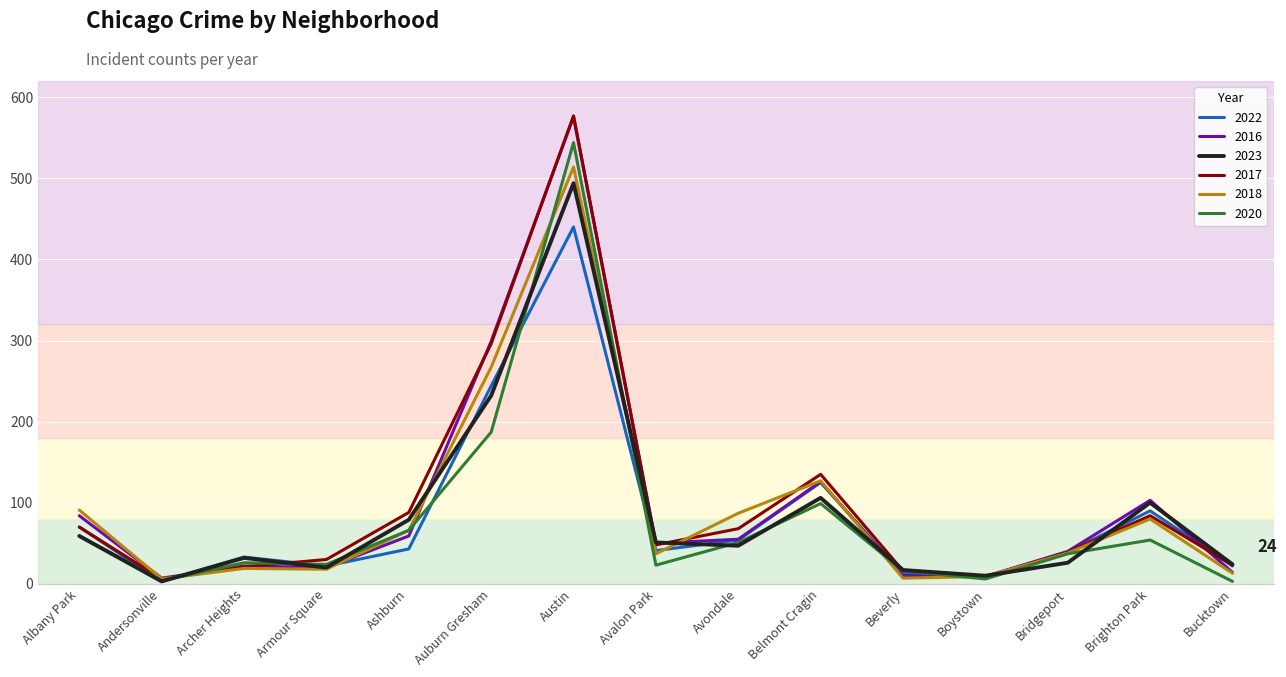

Read the 2018 value at Armour Square.

18